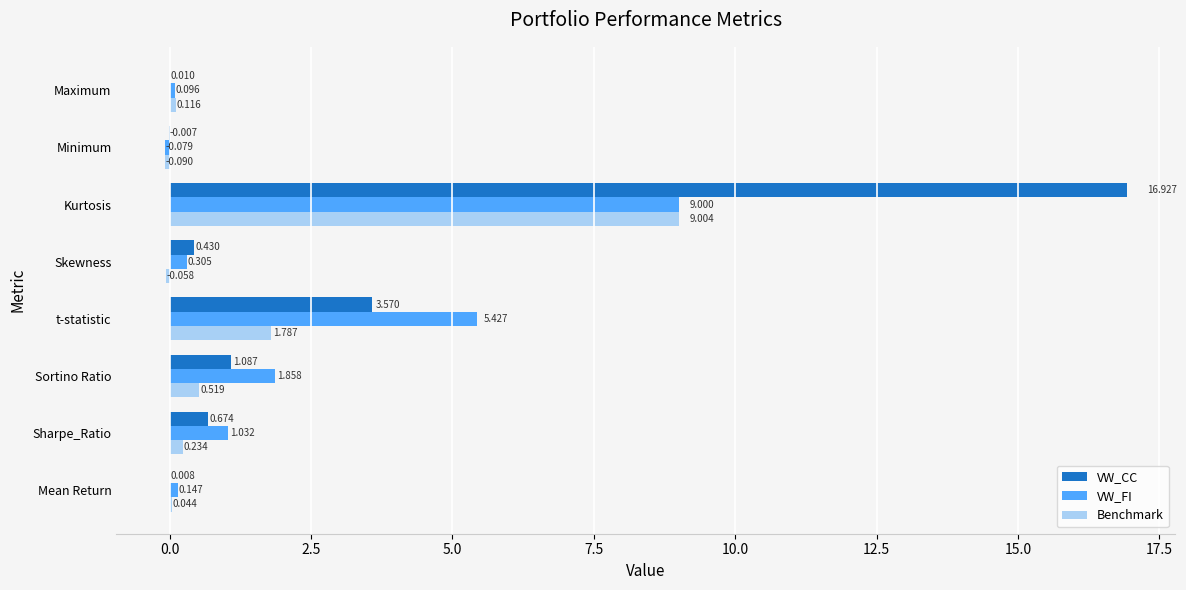

Which label corresponds to the largest value in the chart?

Kurtosis